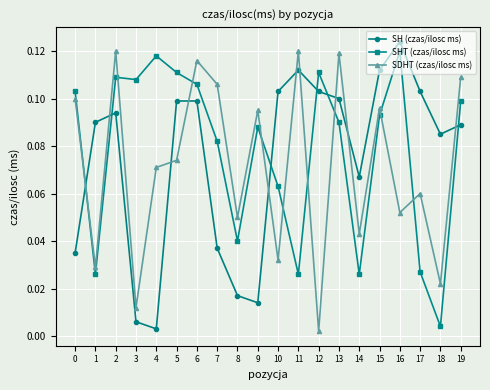

Is the value of SH (czas/ilosc ms) at 7 greater than the value of SHT (czas/ilosc ms) at 1?

Yes